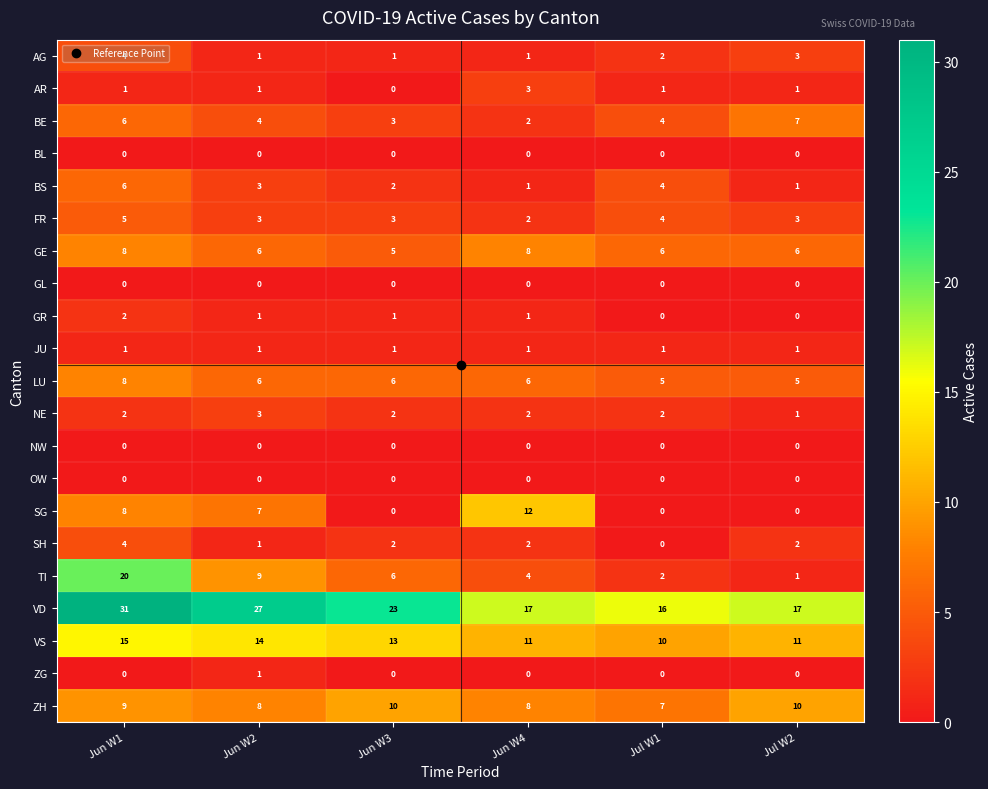

The SH series shows 1 at Jun W3. True or false?

False